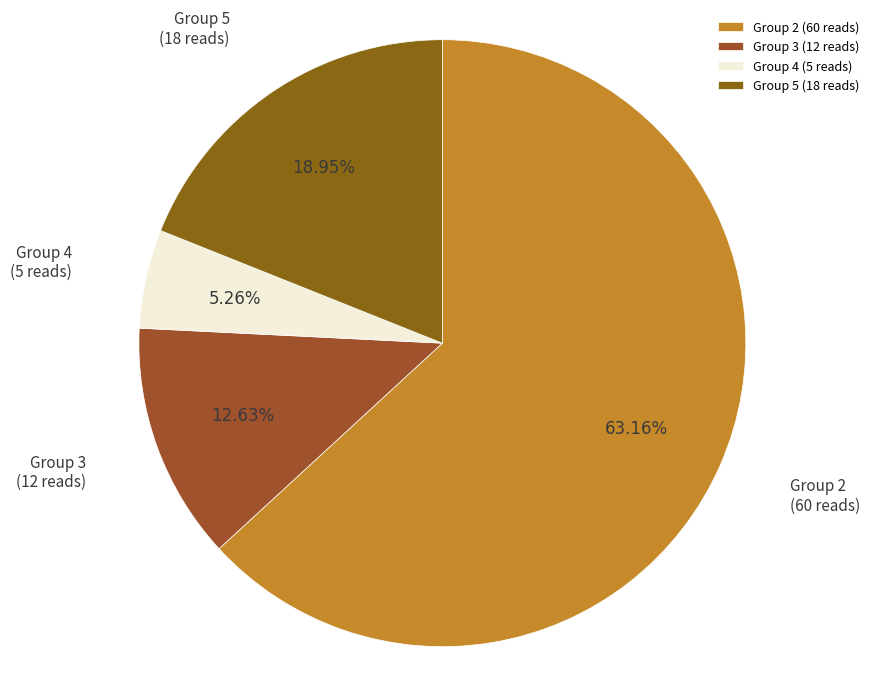

Rank the categories by value from lowest to highest.

Group 4 (5 reads), Group 3 (12 reads), Group 5 (18 reads), Group 2 (60 reads)